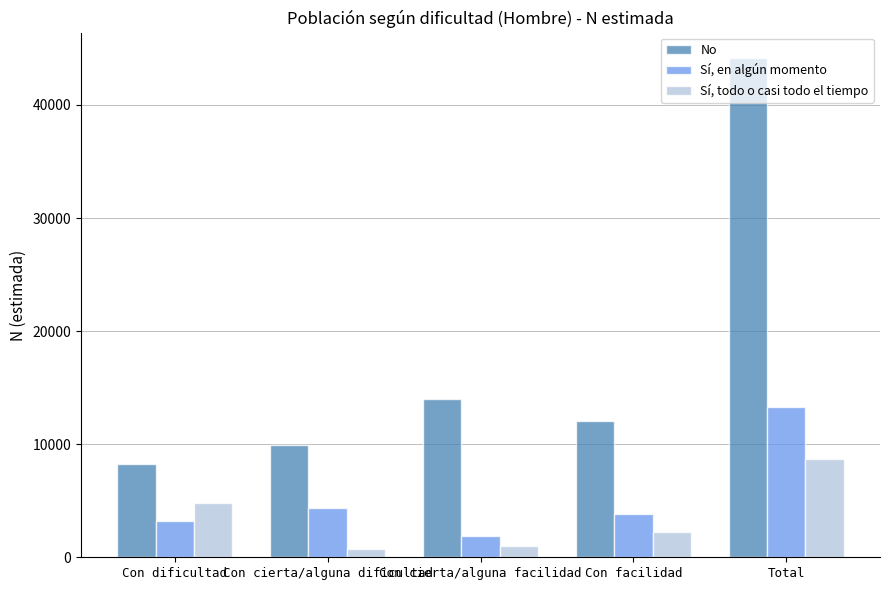

At which label does No first exceed 12029?

Con cierta/alguna facilidad